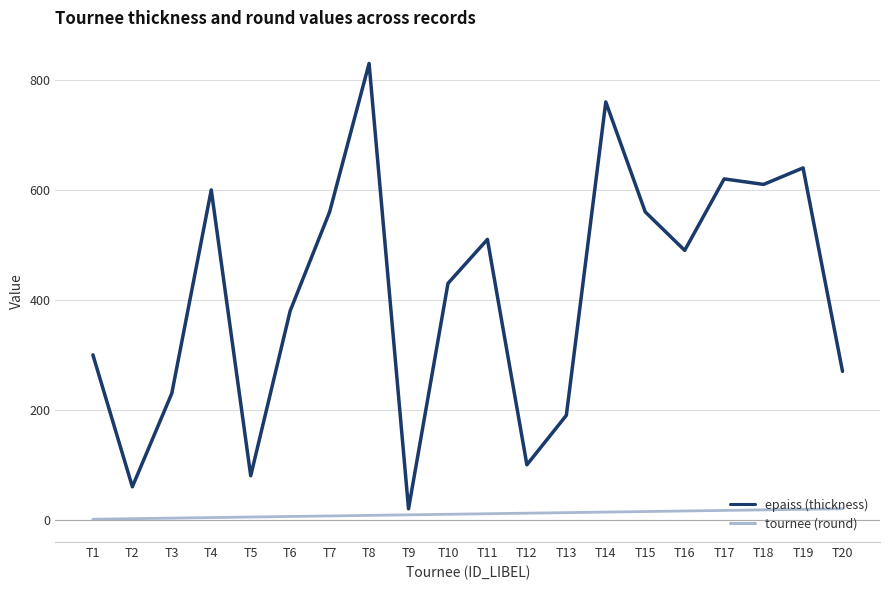

Rank the series at T2 from lowest to highest value.

tournee (round), epaiss (thickness)